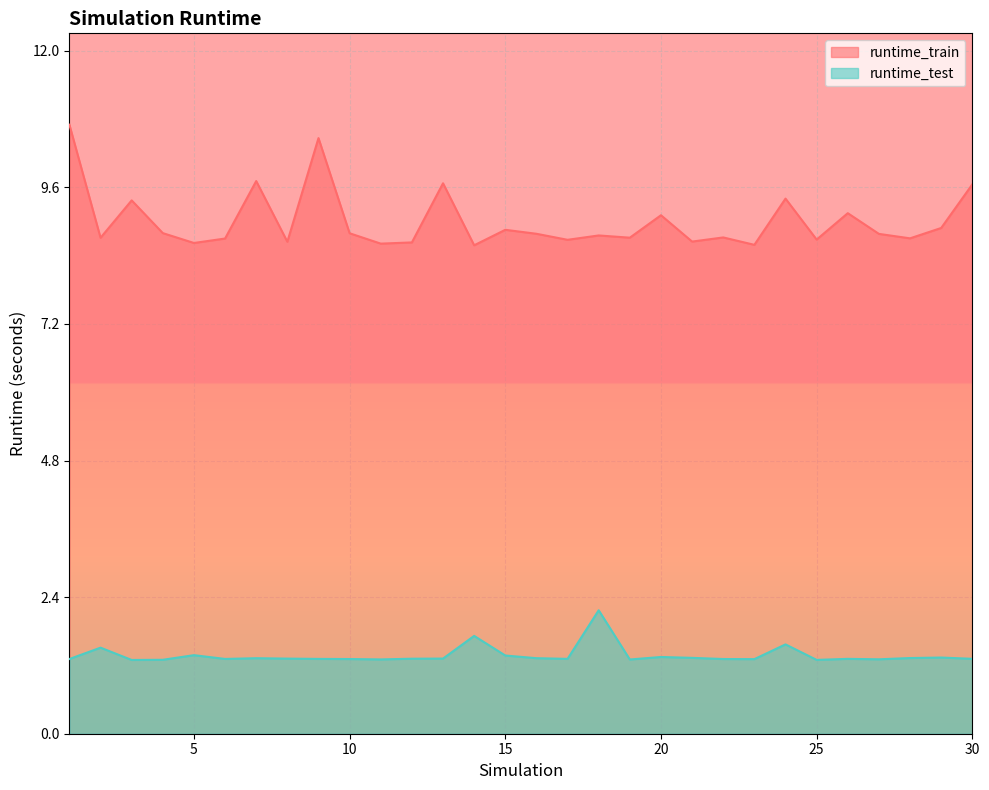

What is the value of the runtime_test point at the 10th from the left?

1.3